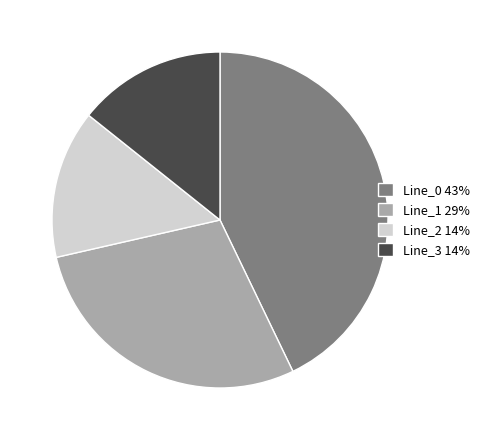

What is the ratio of the value at Line_0 43% to the value at Line_3 14%?

3.0